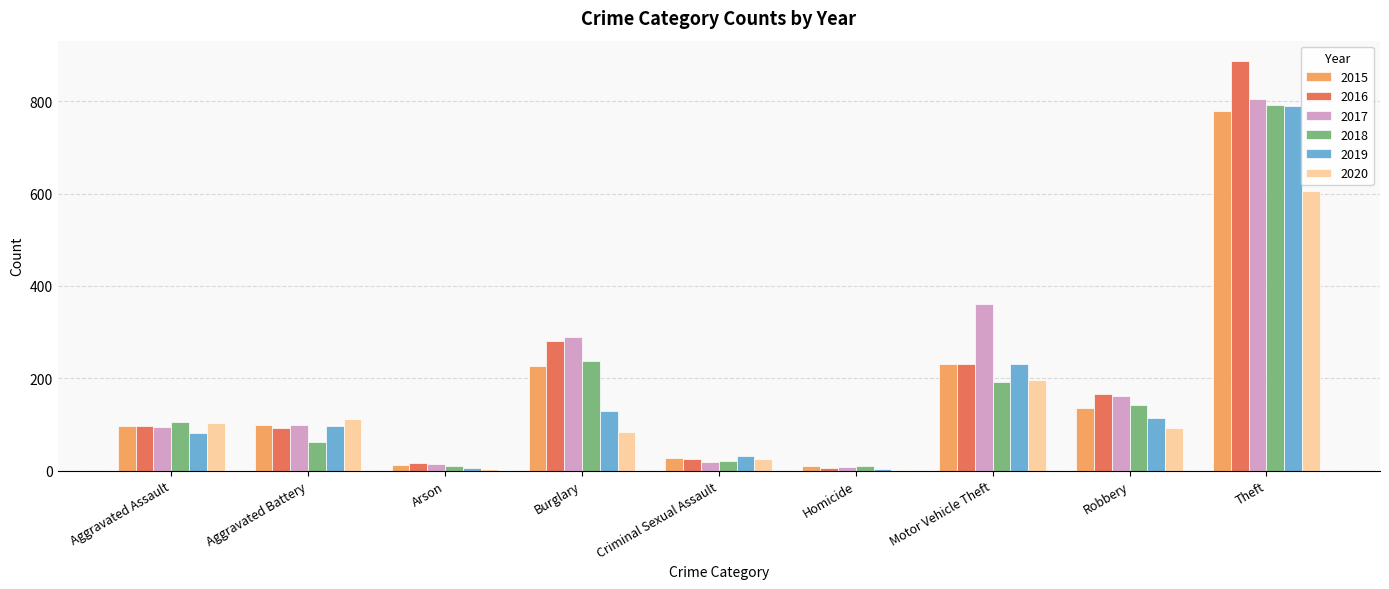

Which series changed the most between Aggravated Battery and Theft?

2016